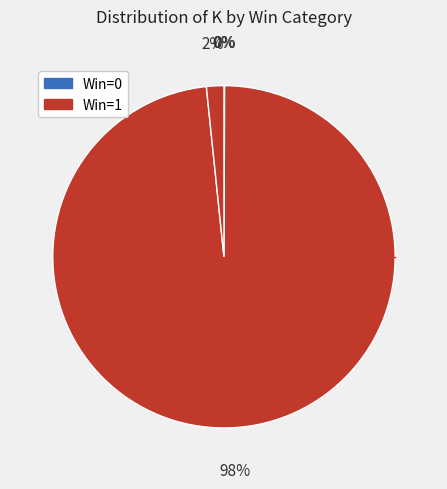

How many segments does this pie chart have?

4